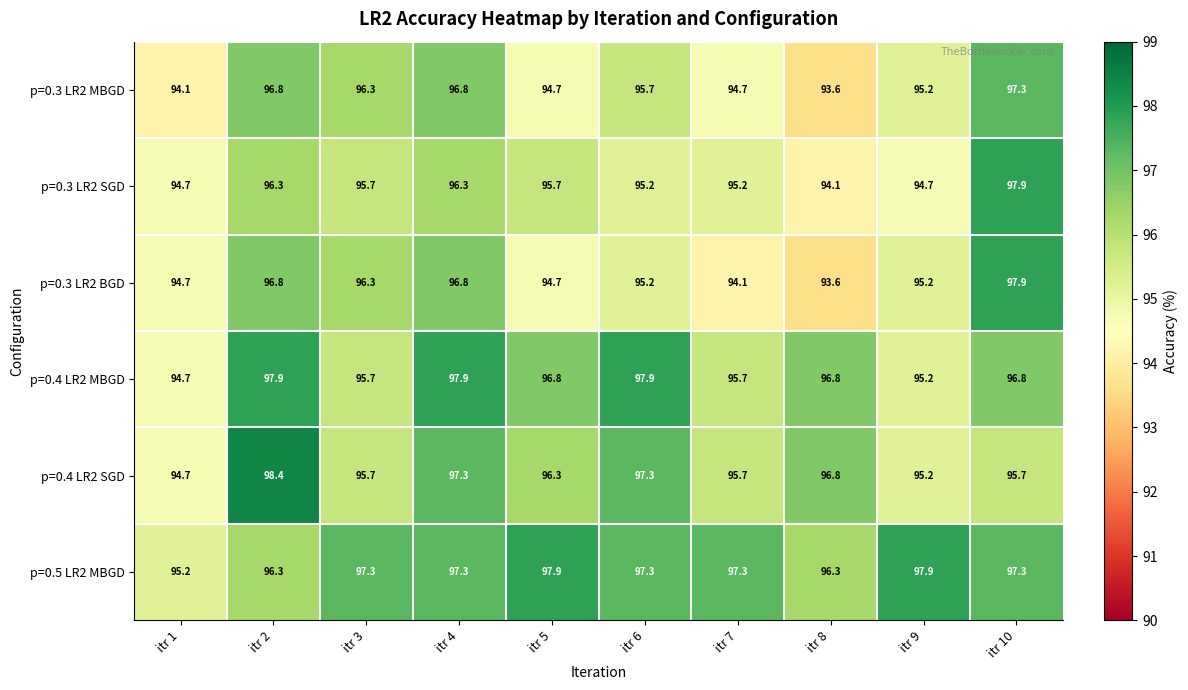

What is the minimum value shown in the chart?

93.6